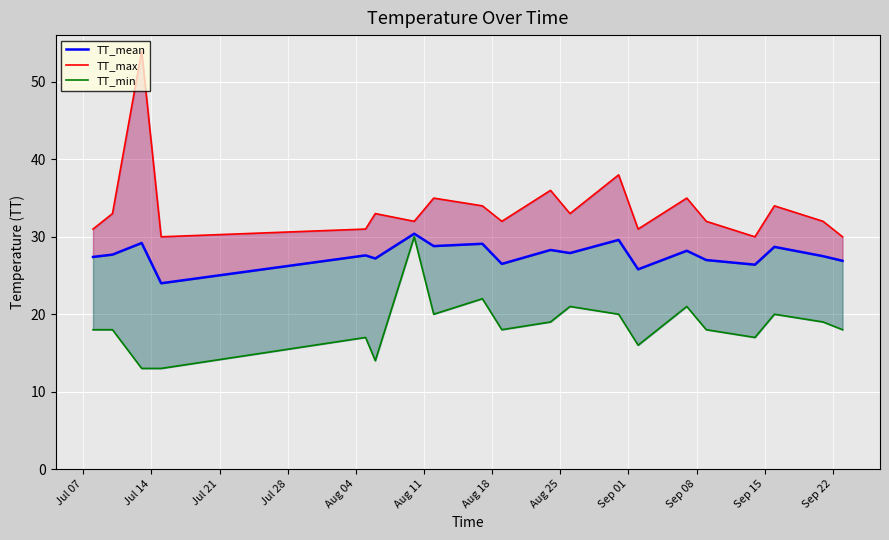

Rank the series at Aug 18 from lowest to highest value.

TT_min, TT_mean, TT_max